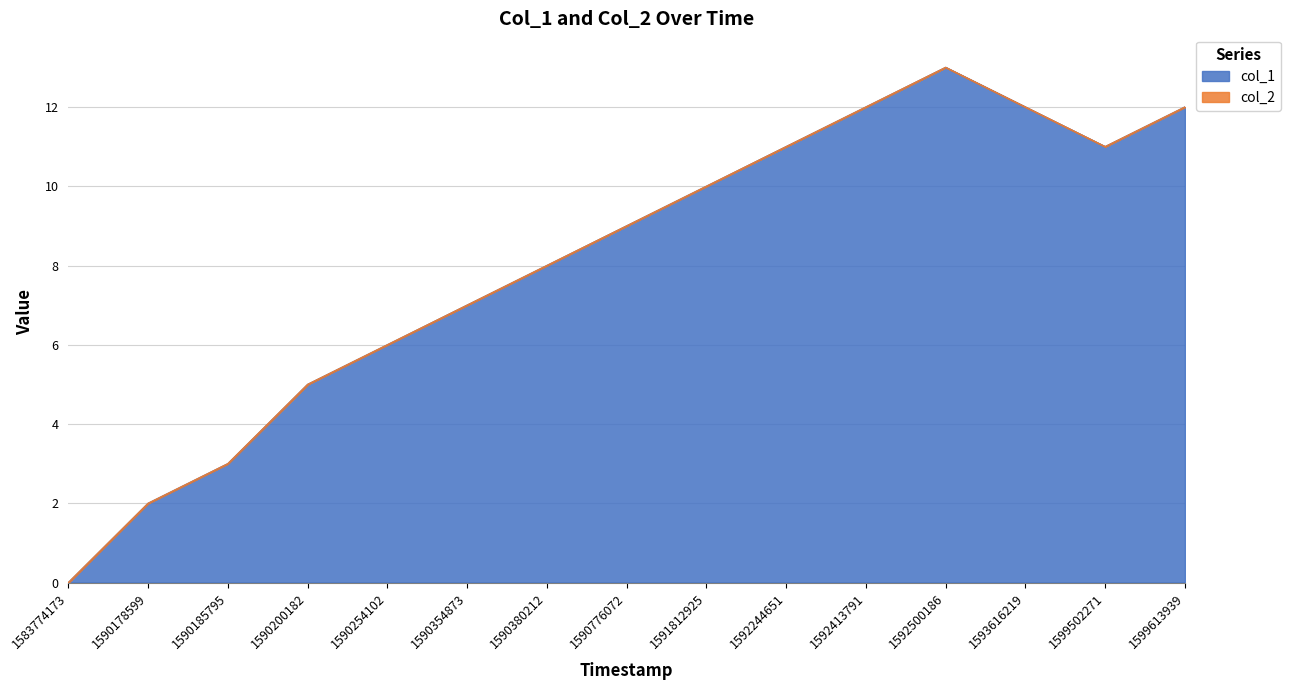

Does the chart display data point markers on the line(s)?

No